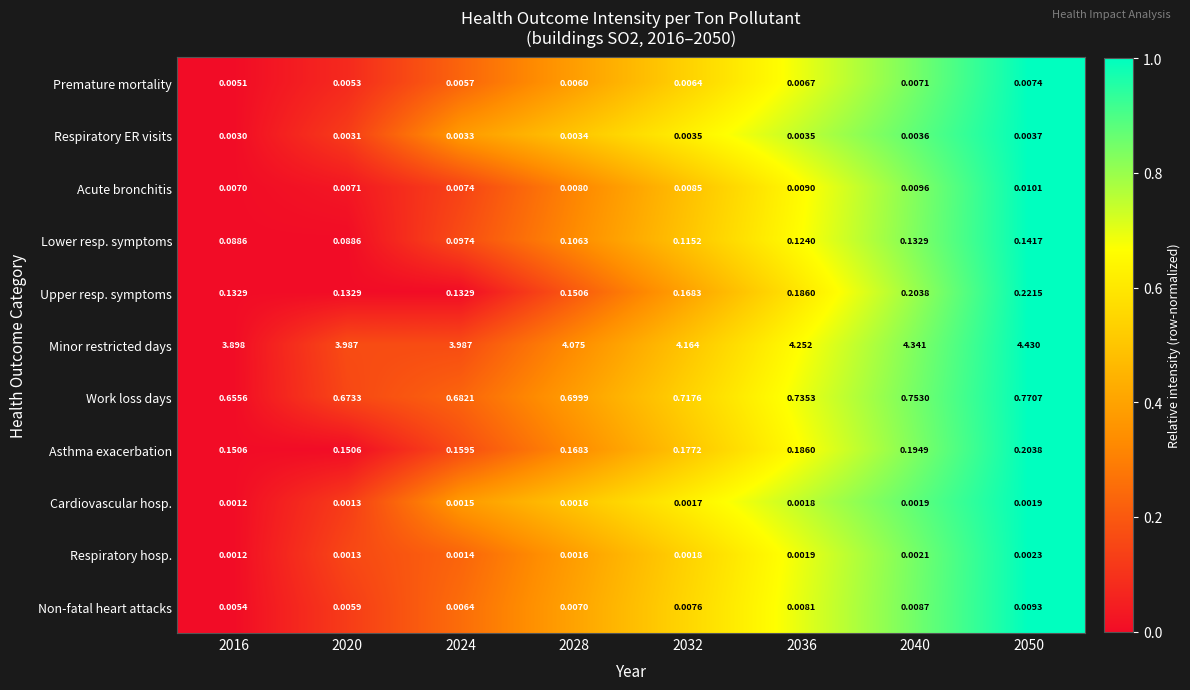

Rank the series by their maximum value, from lowest to highest.

Cardiovascular hosp., Respiratory hosp., Respiratory ER visits, Premature mortality, Non-fatal heart attacks, Acute bronchitis, Lower resp. symptoms, Asthma exacerbation, Upper resp. symptoms, Work loss days, Minor restricted days